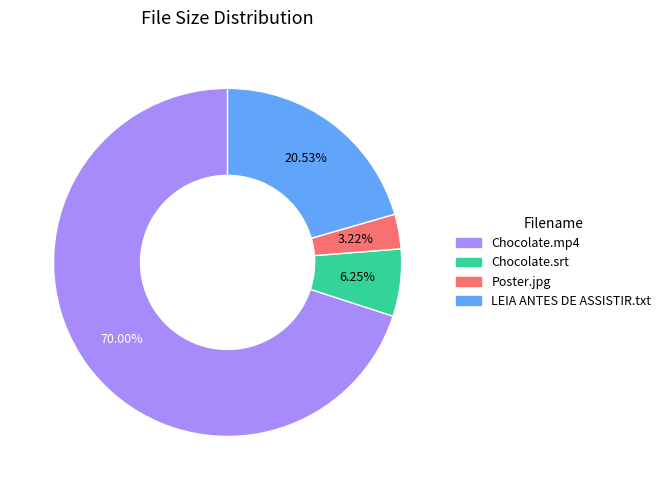

Which has a higher value, Chocolate.mp4 or LEIA ANTES DE ASSISTIR.txt?

Chocolate.mp4